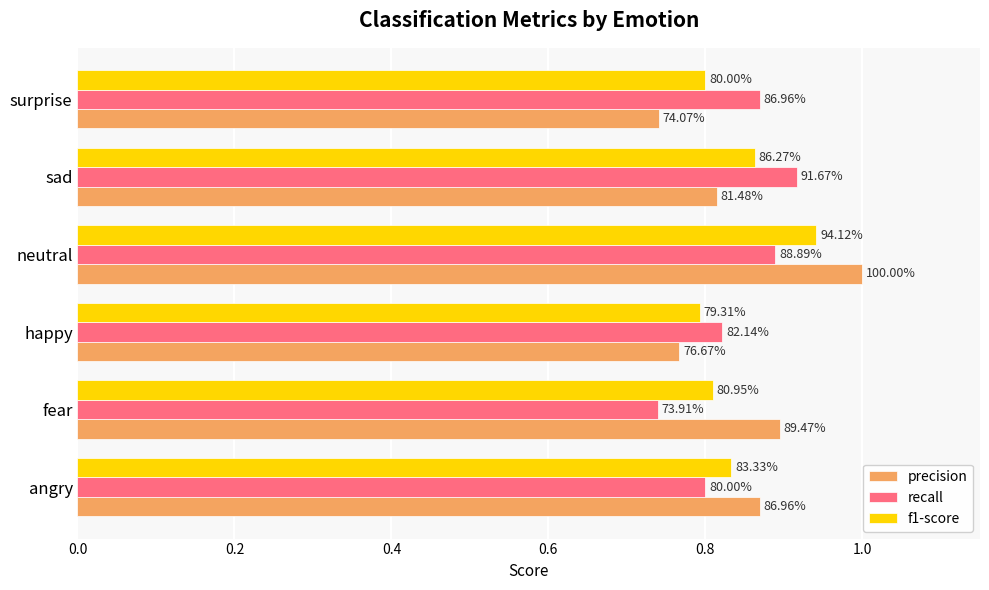

What is the minimum value shown in the chart?

0.7